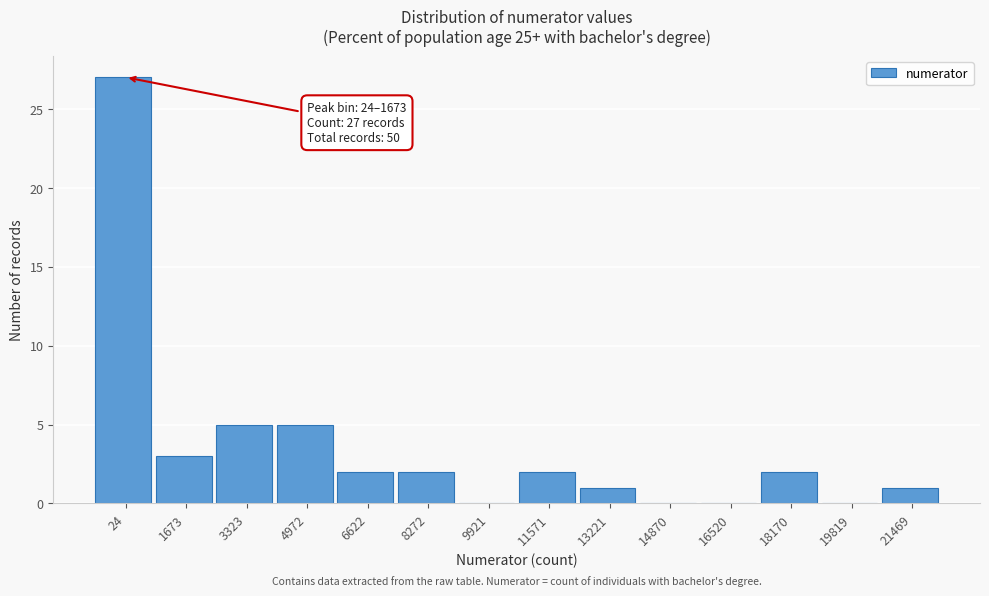

Reading right to left, extract all data points from this chart.

21469=1	19819=0	18170=2	16520=0	14870=0	13221=1	11571=2	9921=0	8272=2	6622=2	4972=5	3323=5	1673=3	24=27